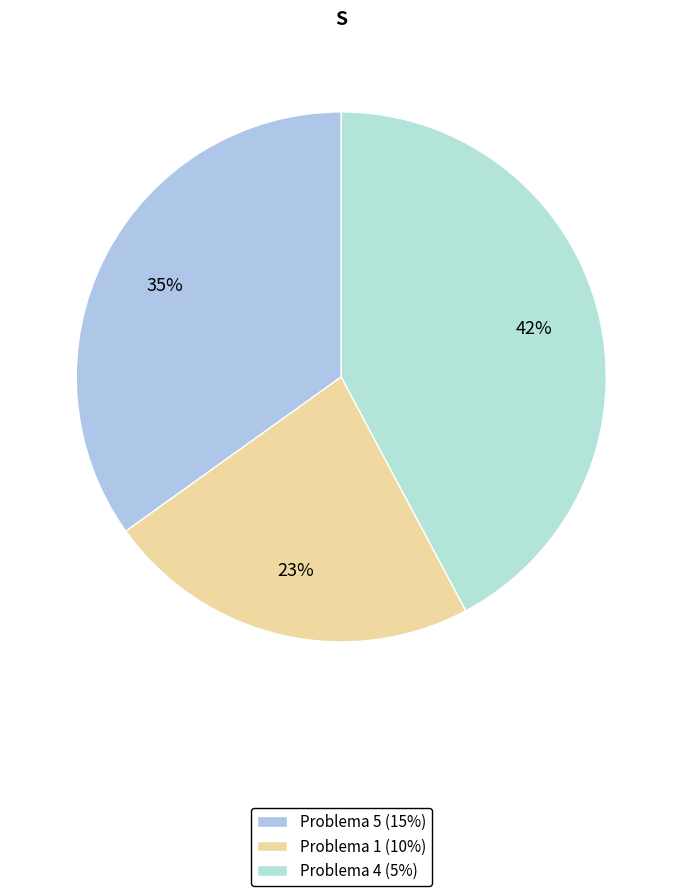

Is the sum of Problema 1 (10%) and Problema 5 (15%) greater than half?

Yes